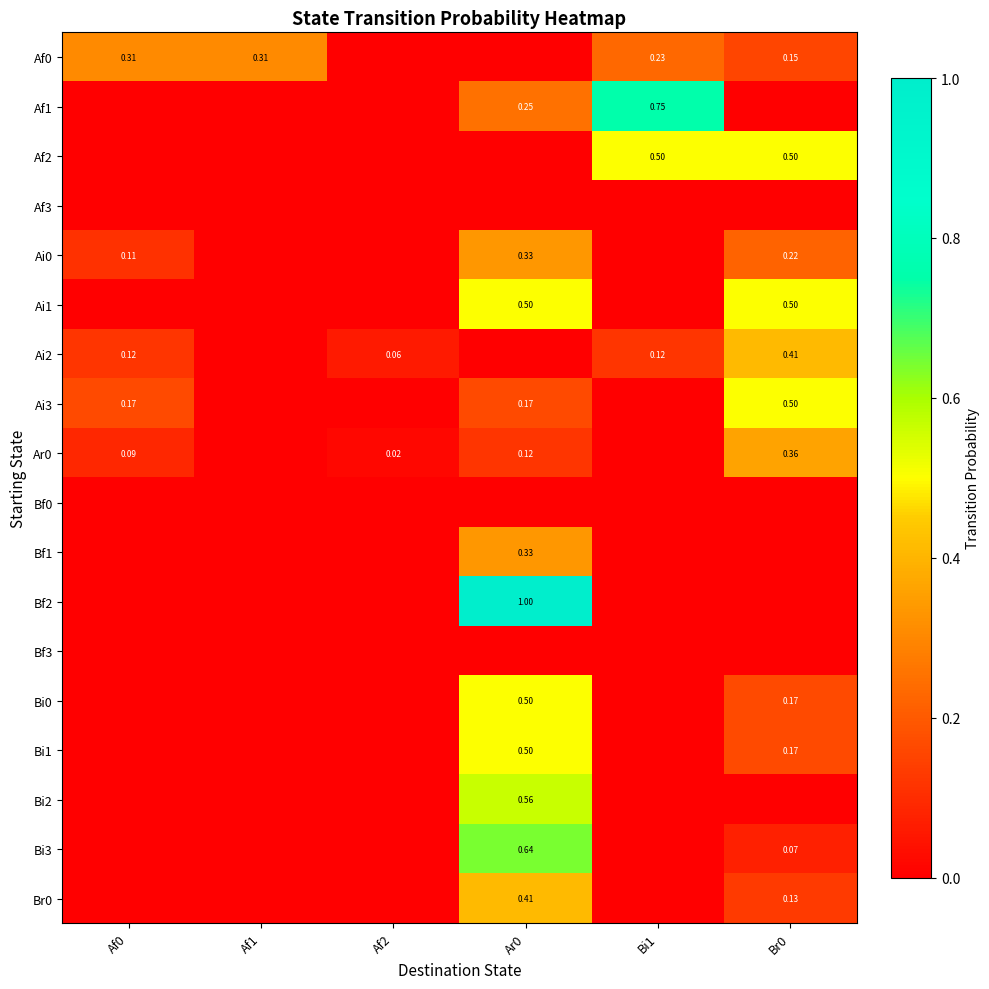

Where is Ai3 nearest to the value 0?

Af1